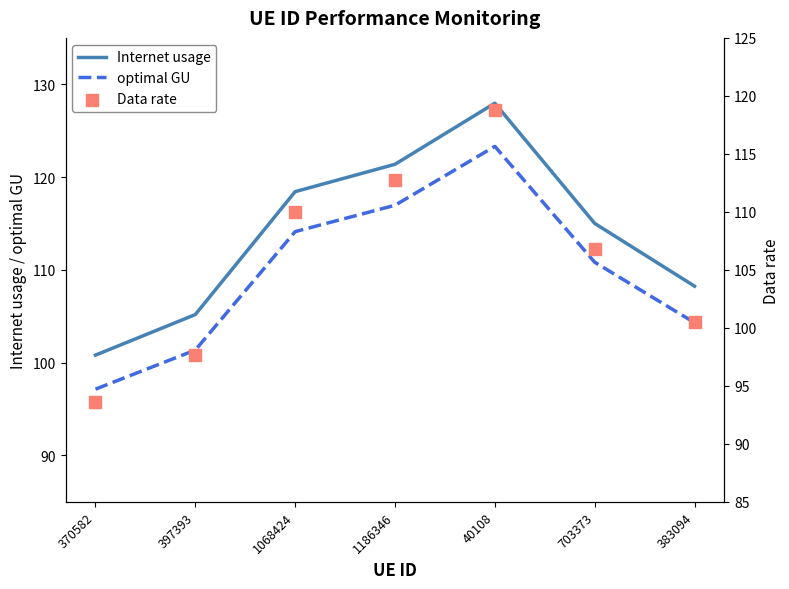

What is the total value across all series at 370582?

291.6